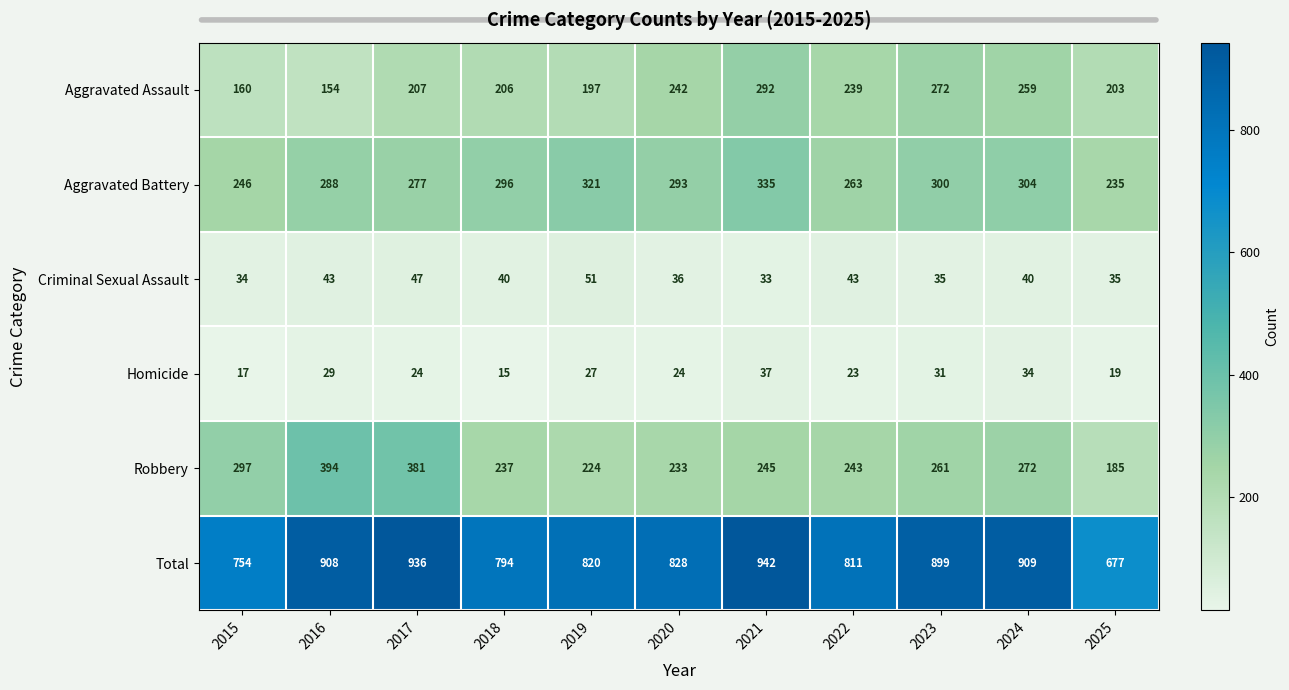

True or false: Homicide has a value of 6 at 2022.

False